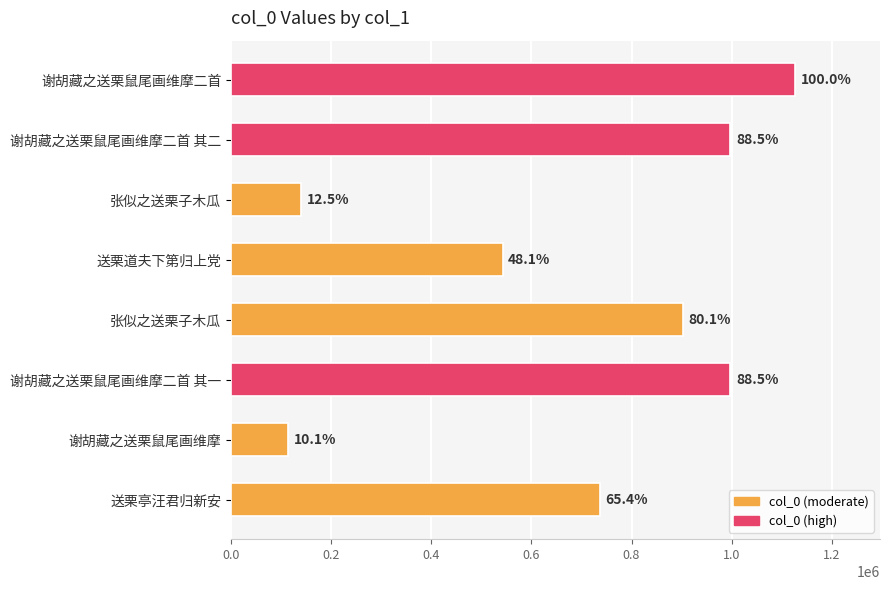

Are the bars horizontal?

Yes